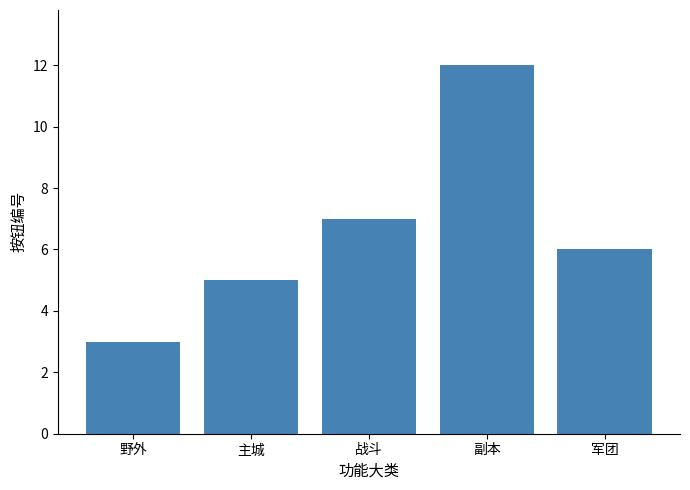

Are the bars horizontal?

No